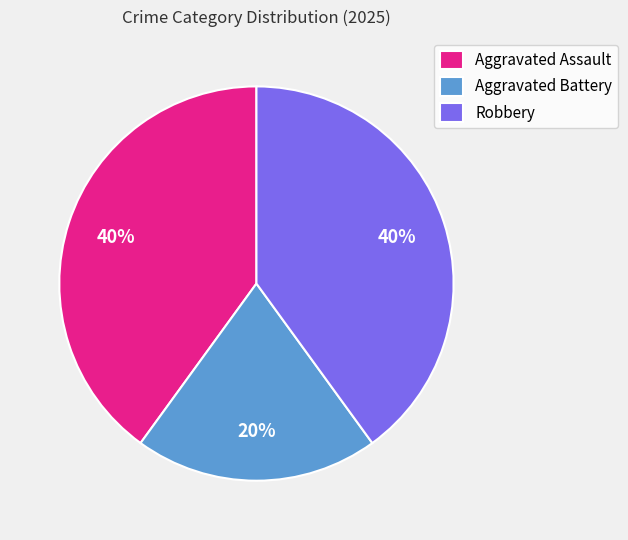

How many segments does this pie chart have?

3